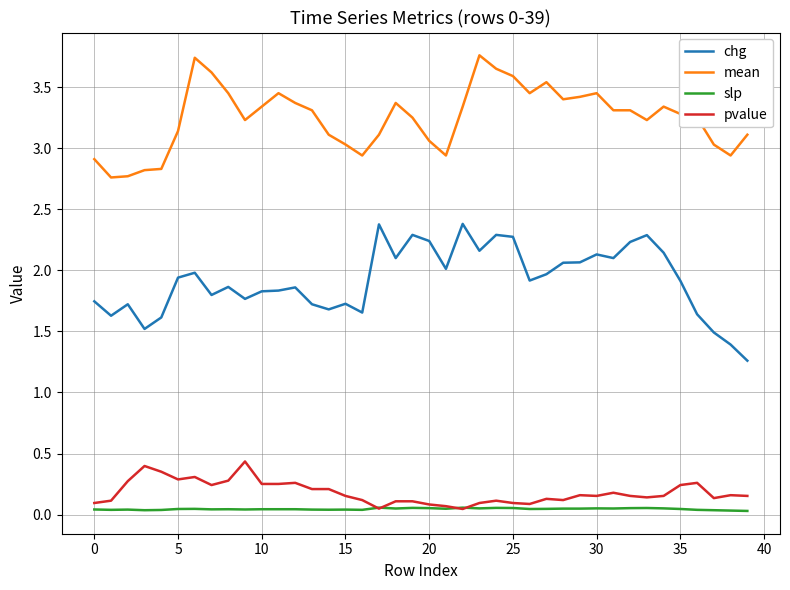

Which series has the largest total across all categories?

mean